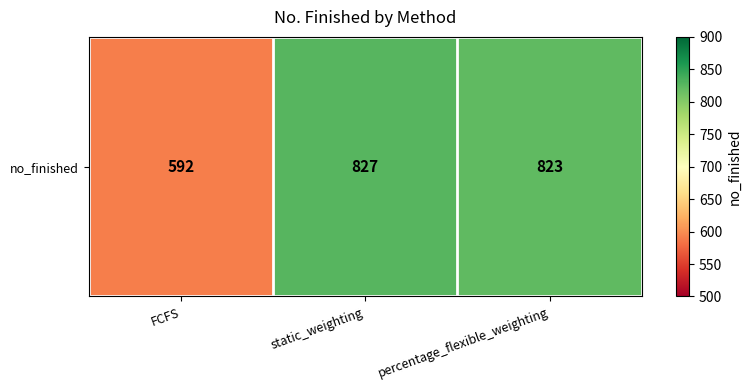

Read the value at percentage_flexible_weighting, to the nearest 10.

820